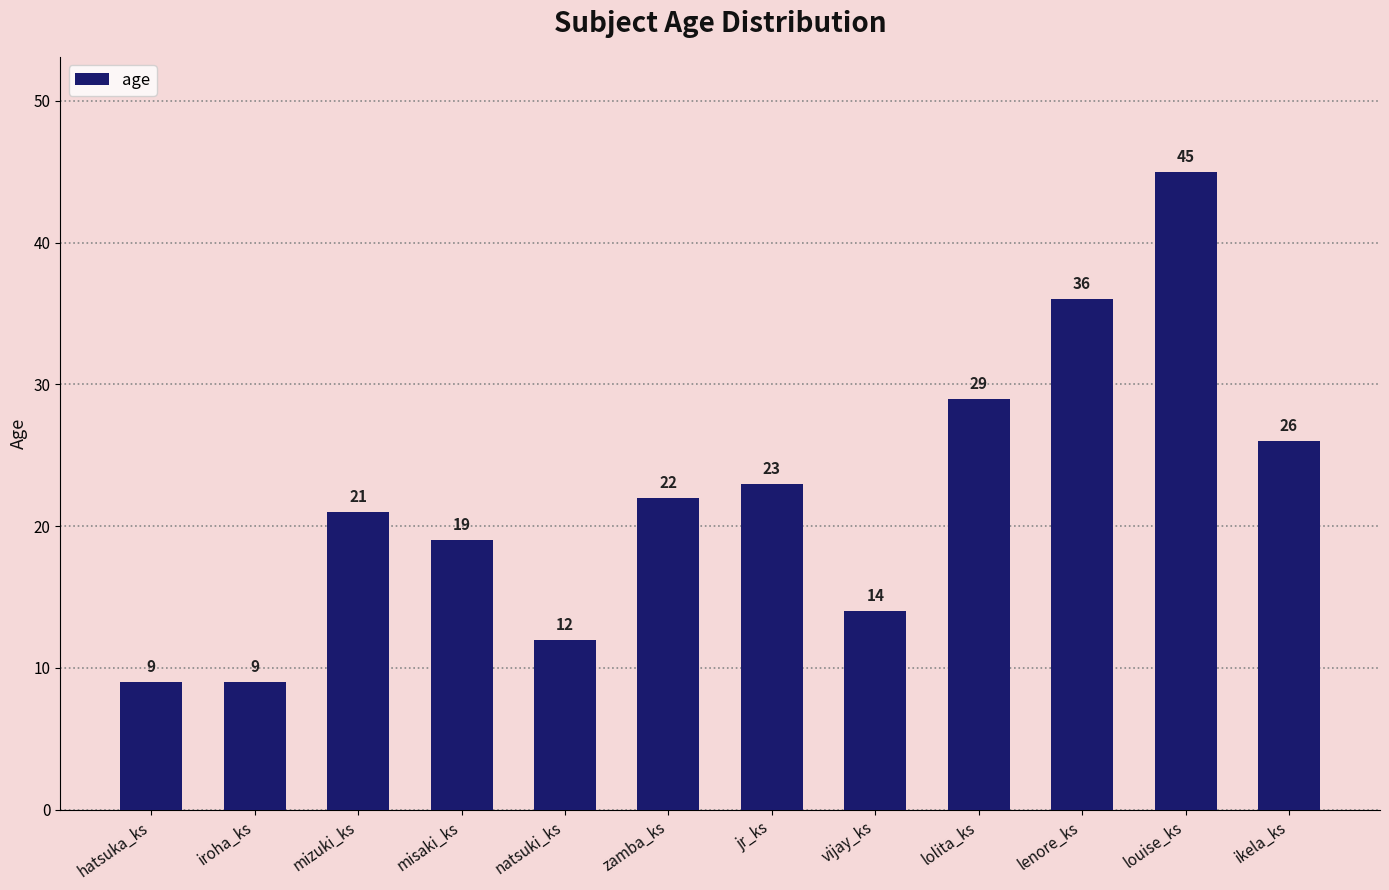

What is the label of the 4th bar from the right?

lolita_ks